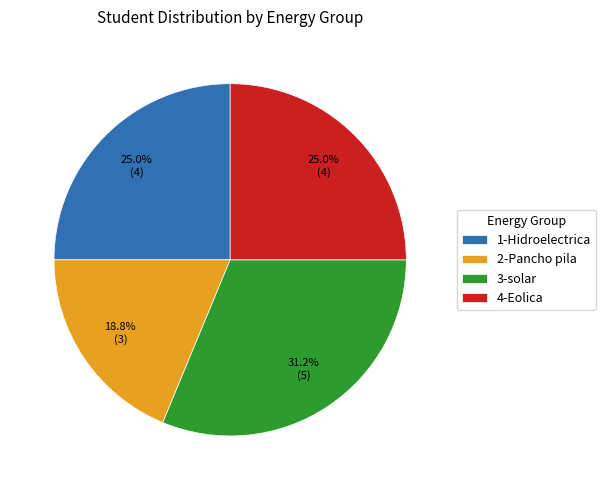

To the nearest percent, what portion does 2-Pancho pila represent?

19%